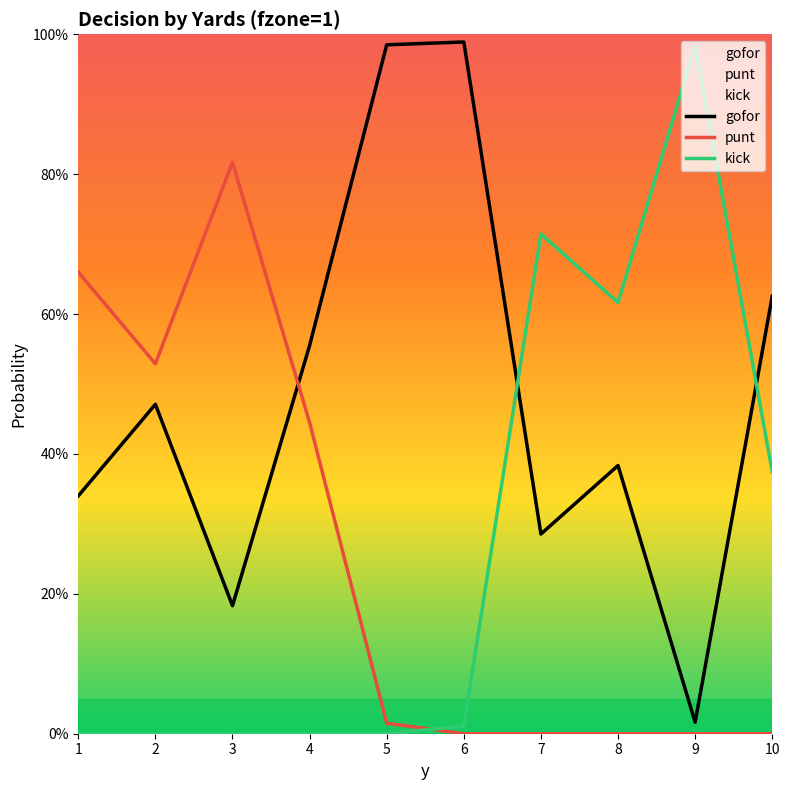

How many intersections are there between kick and punt?

1